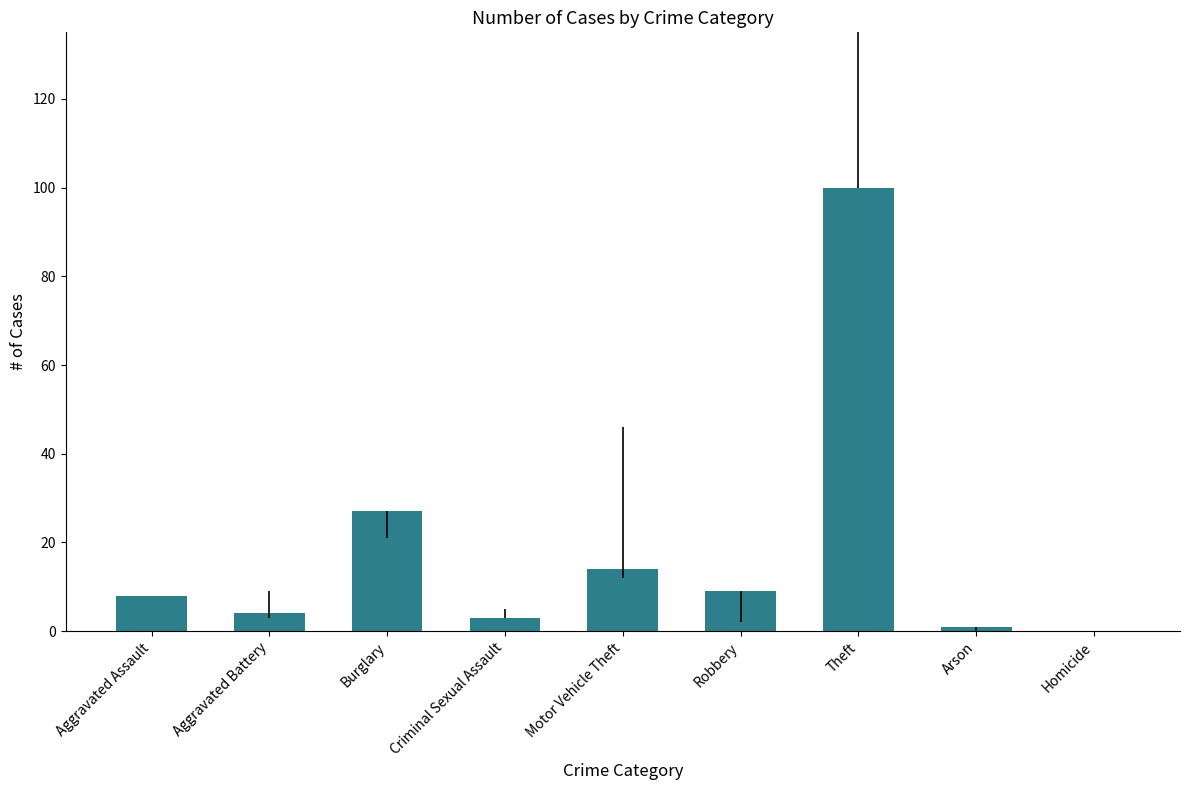

Which label corresponds to the largest value in the chart?

Theft